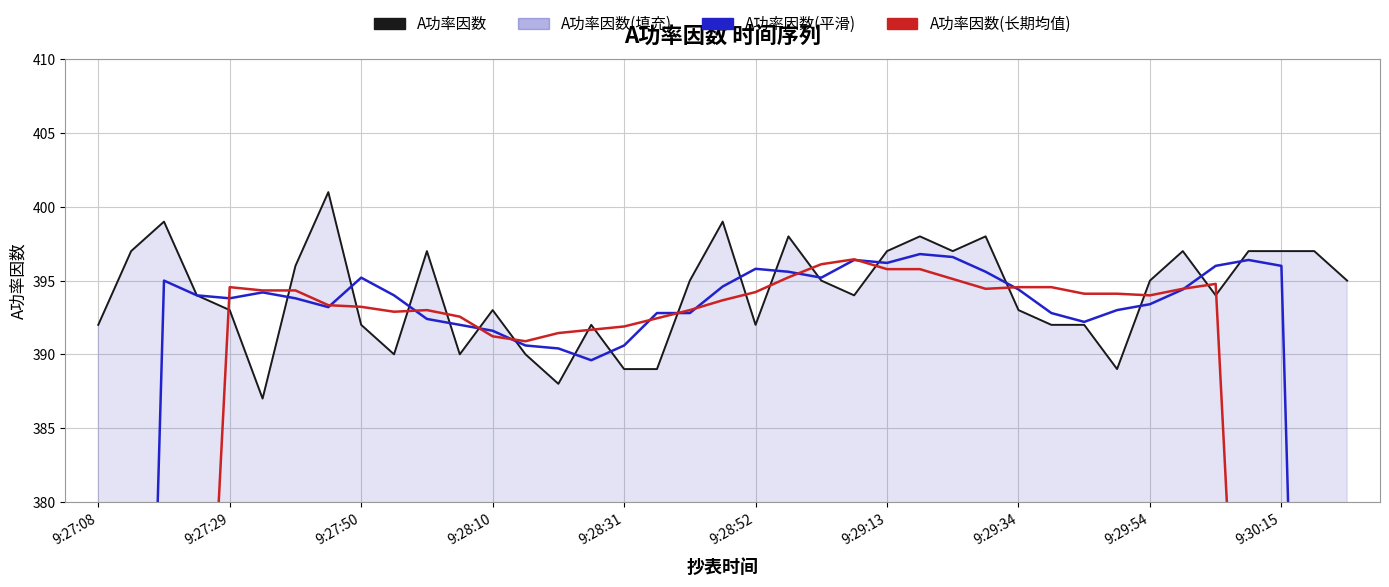

Count the number of categories in the chart.

39